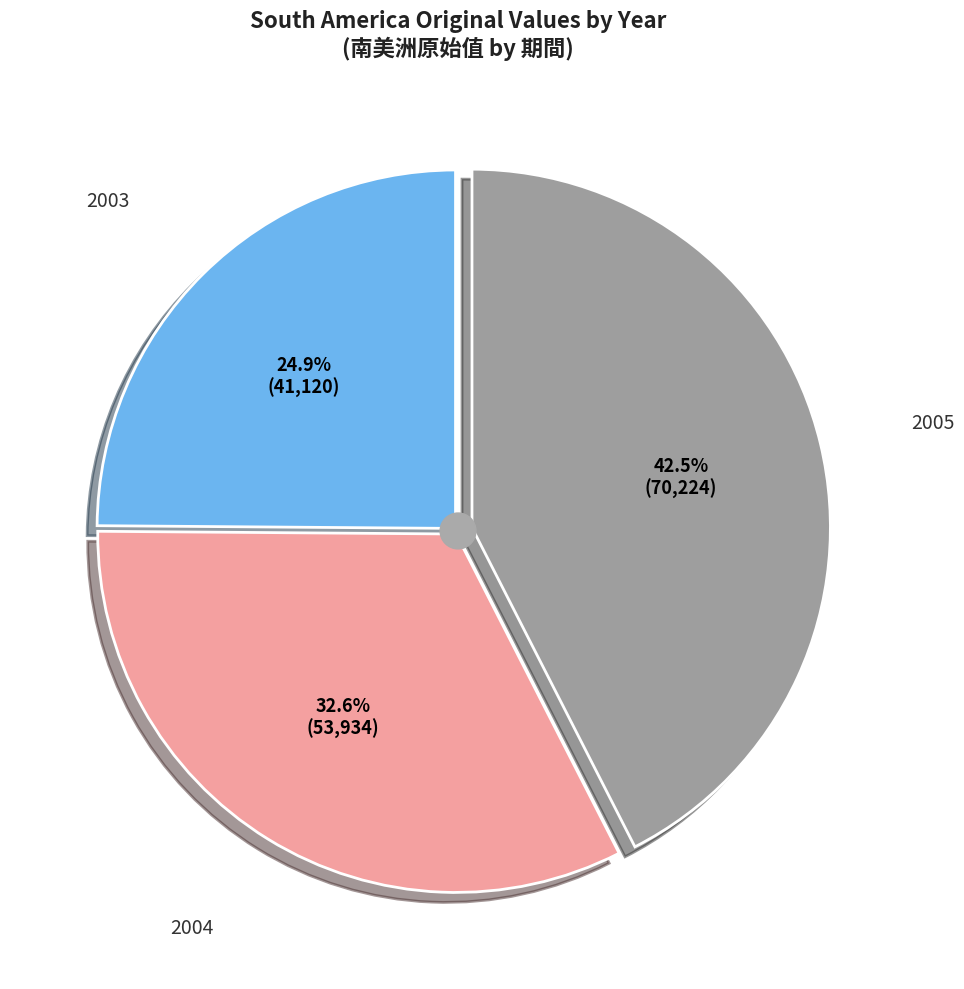

How many slices are in this pie chart?

3